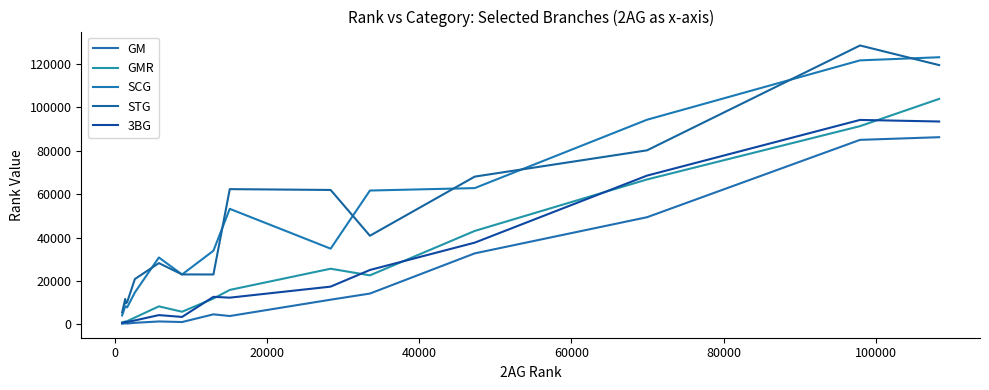

What is the highest value of the SCG series?

123120